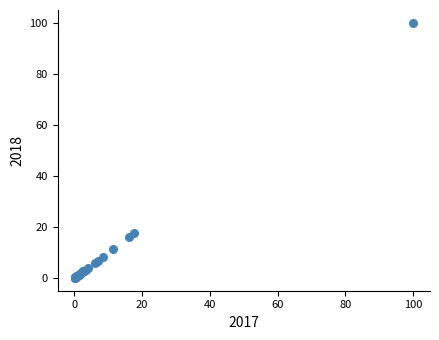

What Y value in the scatter plot is closest to 50?

17.5